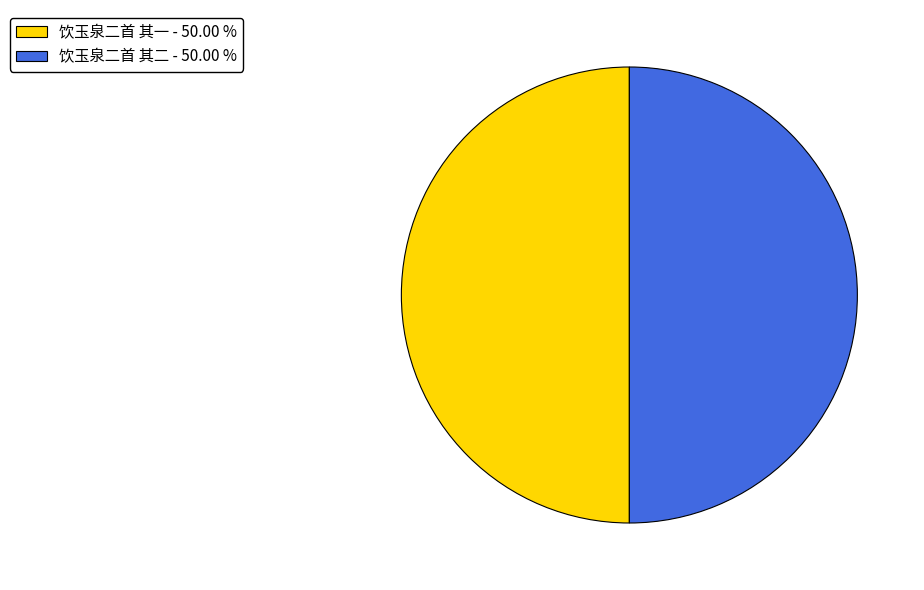

Count the number of slices in the pie.

2